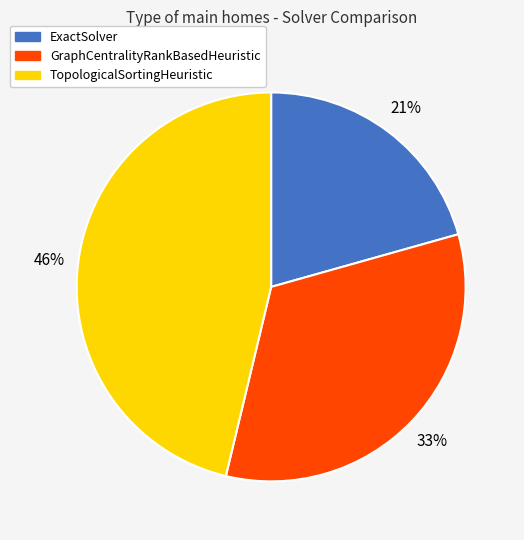

Combined, do TopologicalSortingHeuristic and GraphCentralityRankBasedHeuristic account for over 50%?

Yes